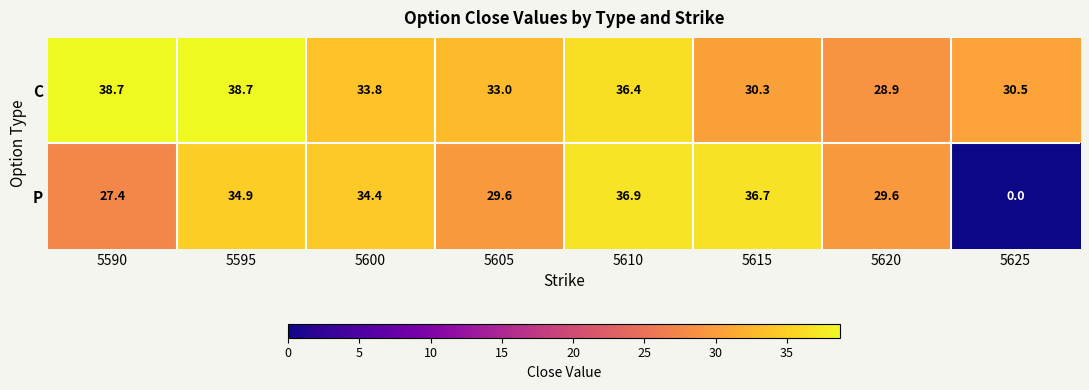

True or false: C has a value of 33.8 at 5600.

True